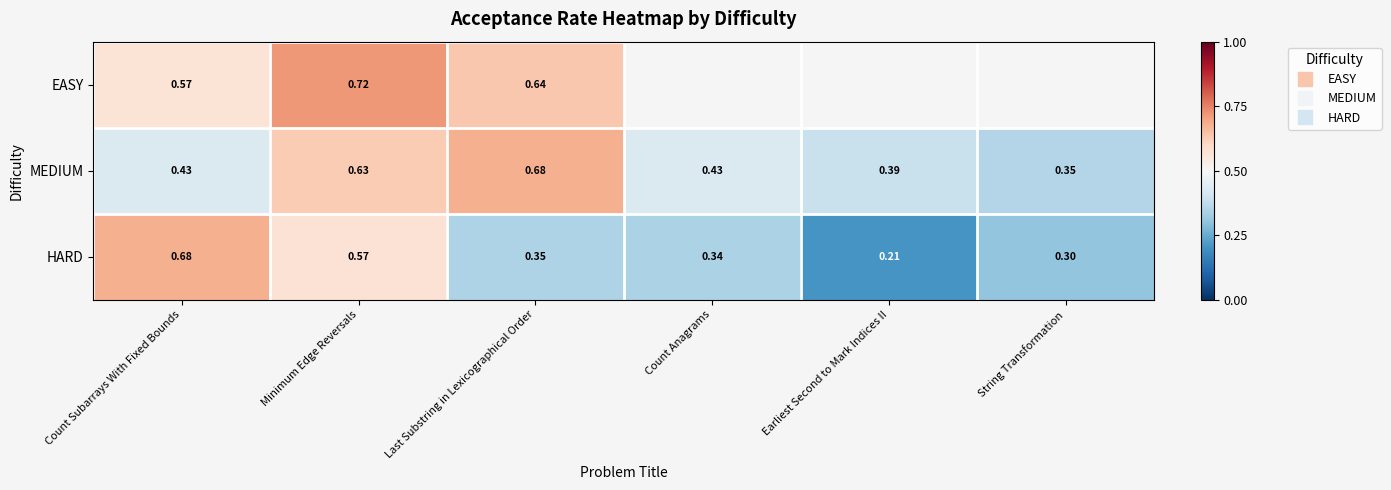

Which has a higher value, Count Anagrams or Minimum Edge Reversals?

Minimum Edge Reversals